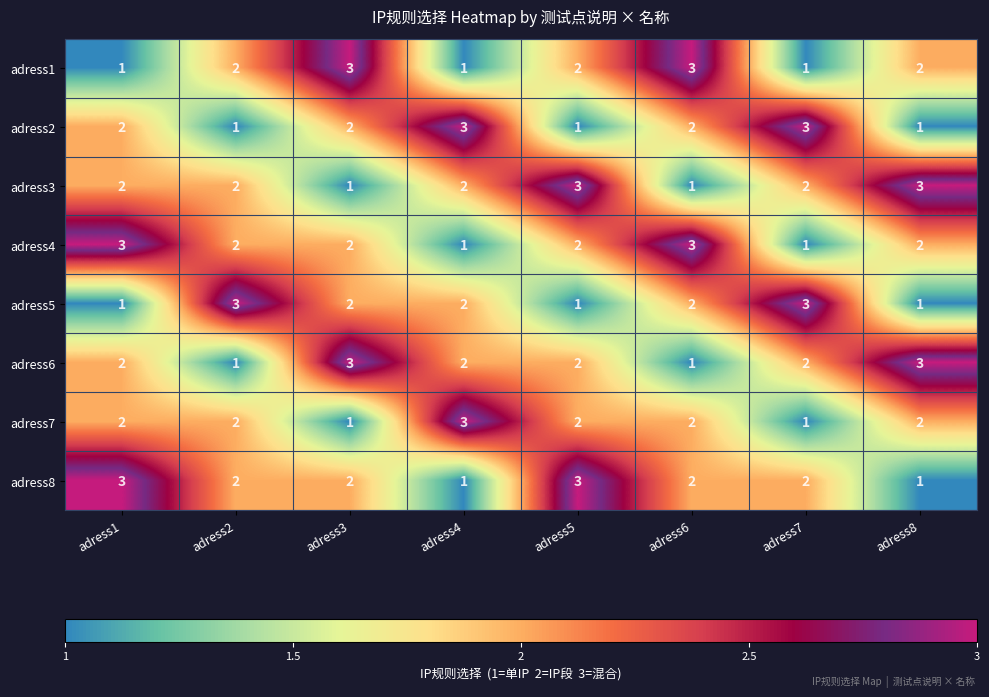

Which series changed the most between adress1 and adress3?

adress1